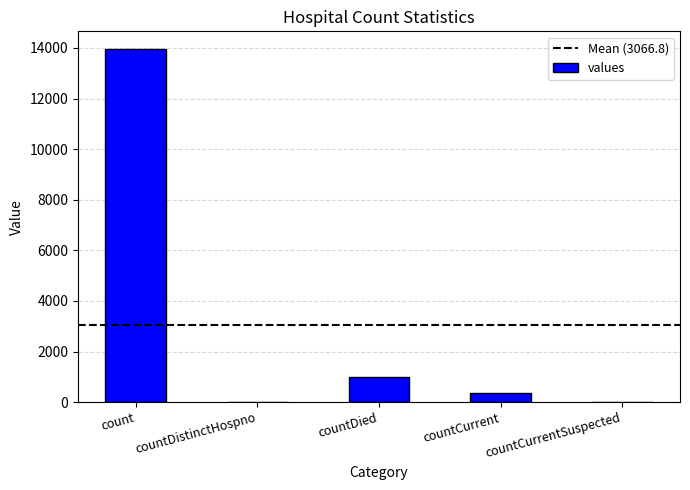

What is the sum of all values?

15334